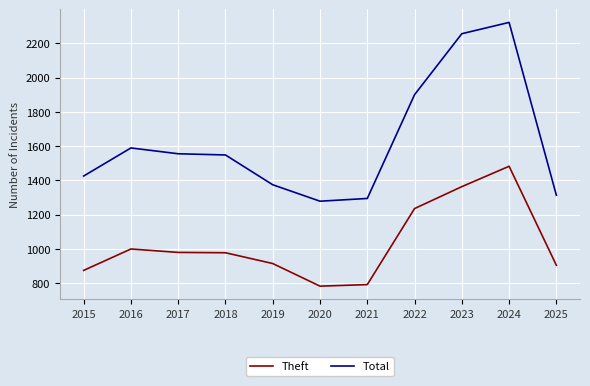

At 2023, list the series in order from smallest to largest.

Theft, Total